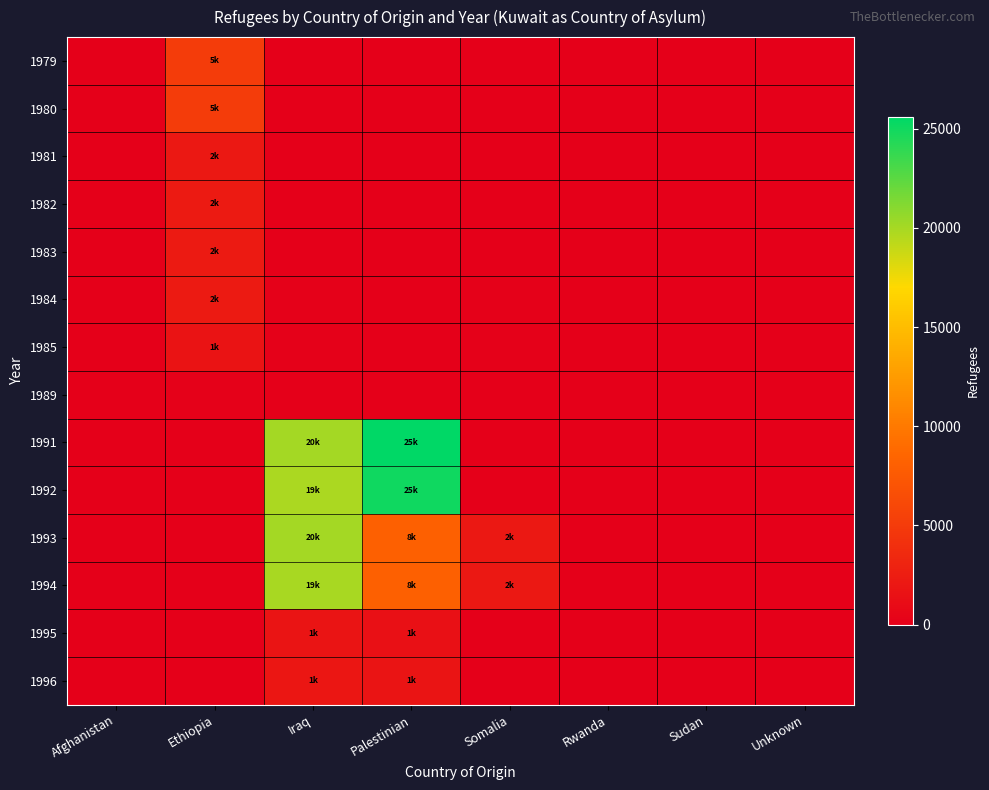

Which series has the largest total across all categories?

1991